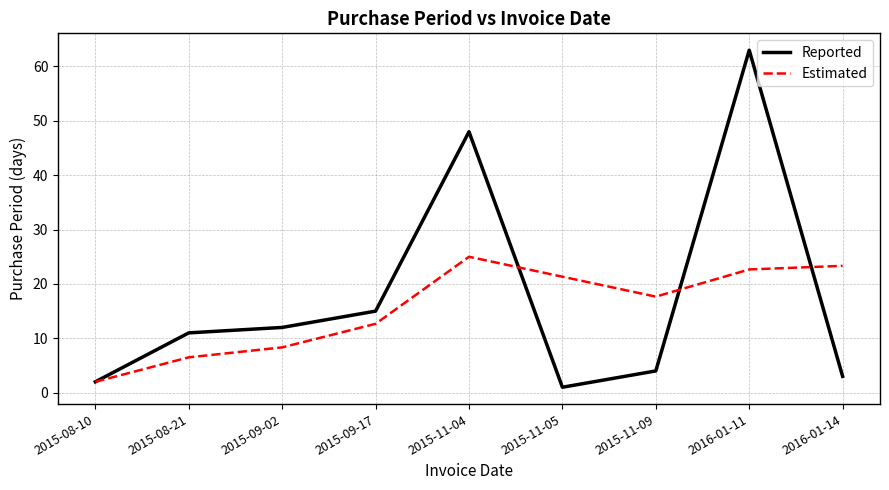

Which series has the largest total across all categories?

Reported